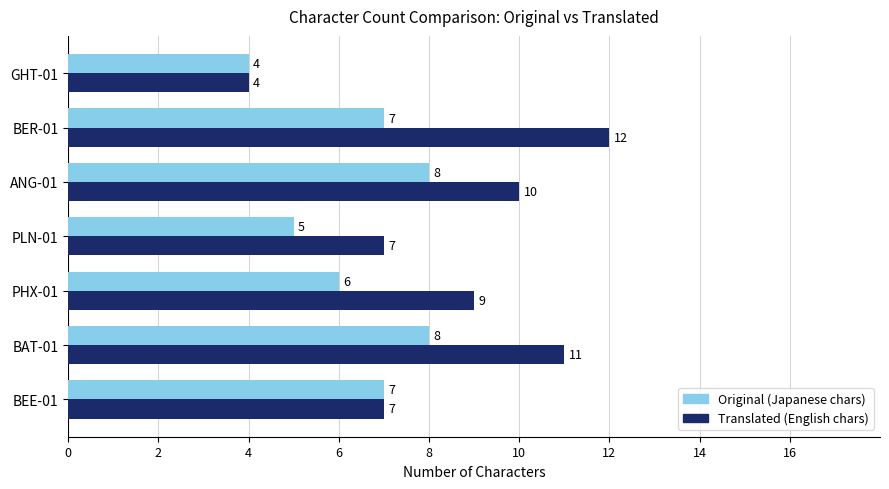

How many categories are shown in the chart?

7